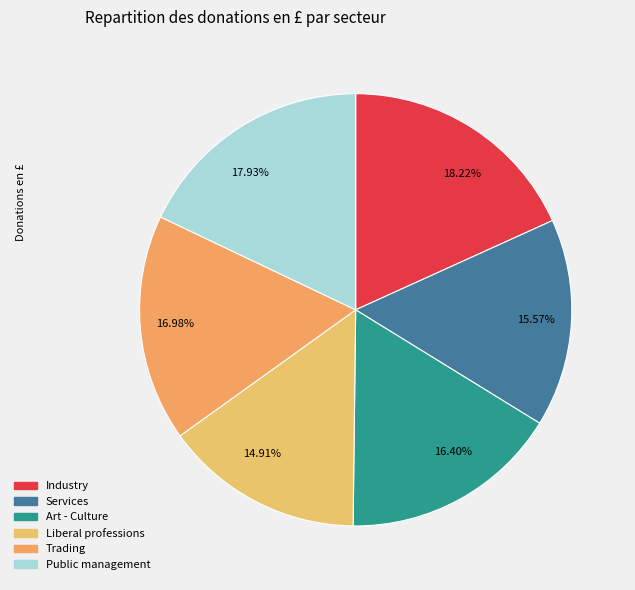

What is the smallest slice in the pie chart?

Liberal professions